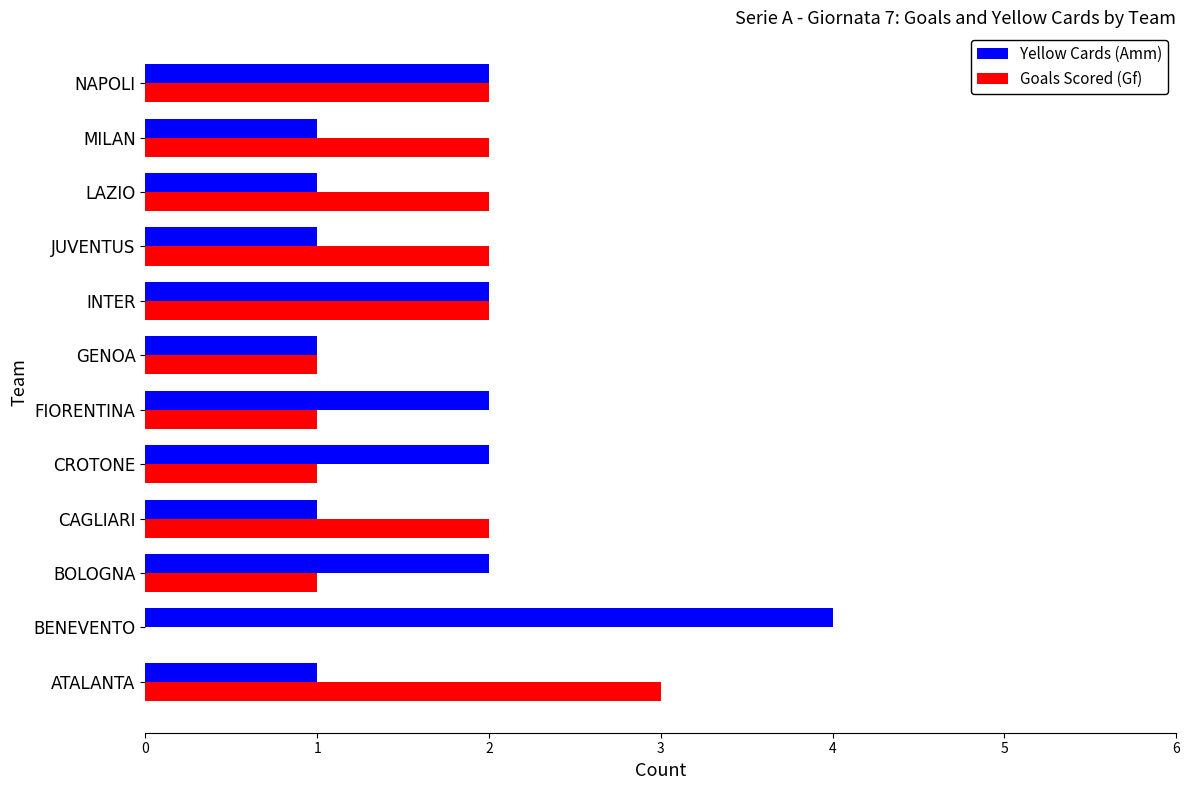

True or false: Yellow Cards (Amm) has a value of 3 at FIORENTINA.

False